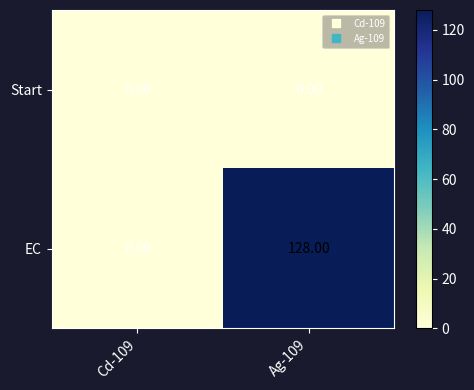

At Ag-109, list the series in order from largest to smallest.

EC, Start